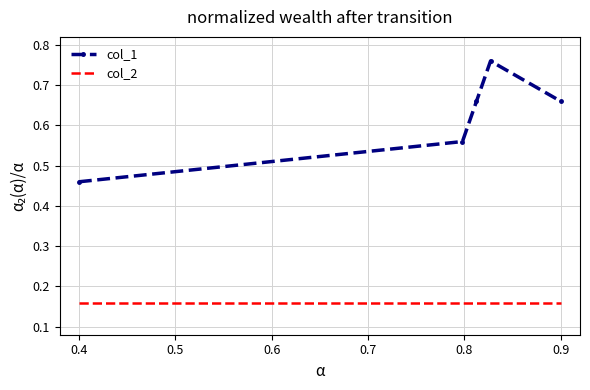

Which series has the widest spread of values?

col_1